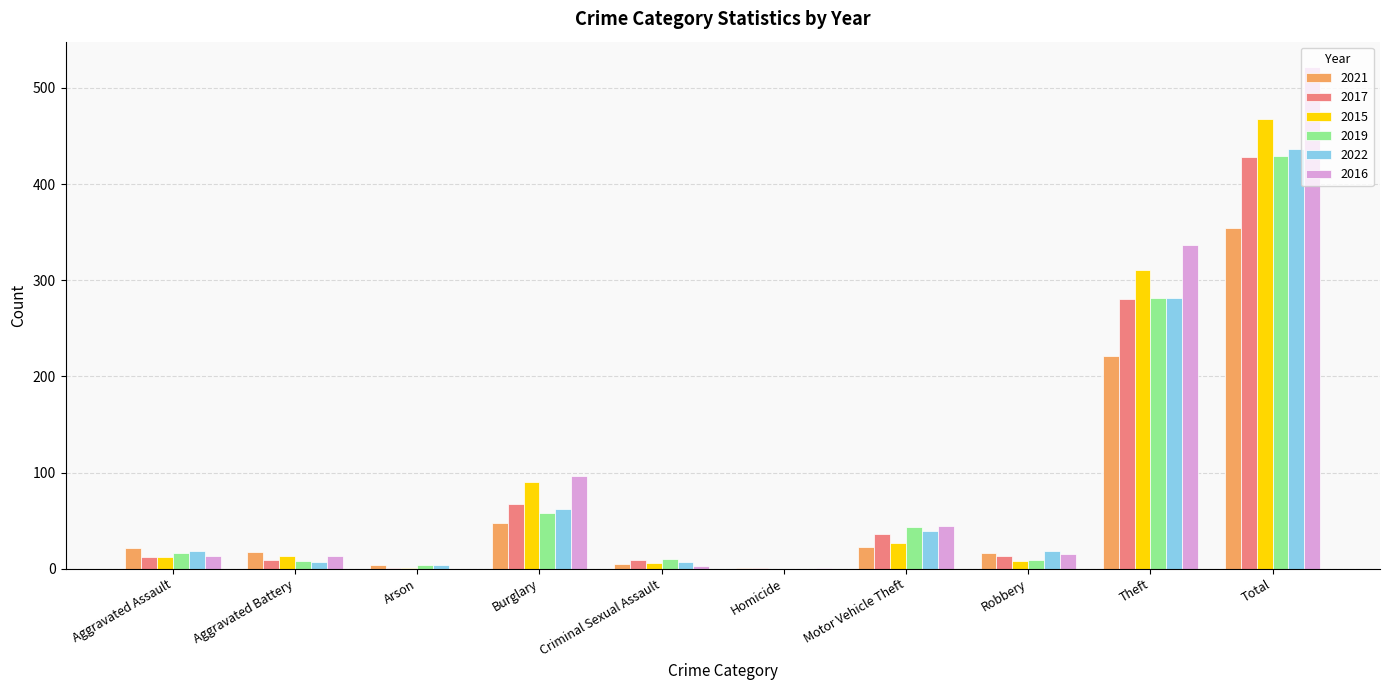

At which category is the sum across all series the highest?

Total